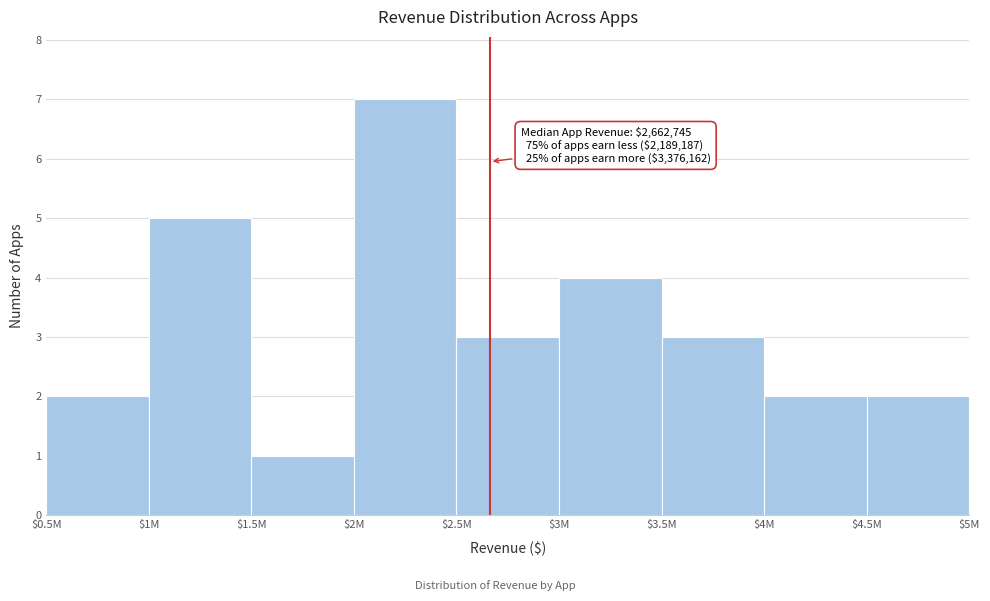

Reading left to right, list all the values displayed in this chart.

2	5	1	7	3	4	3	2	2